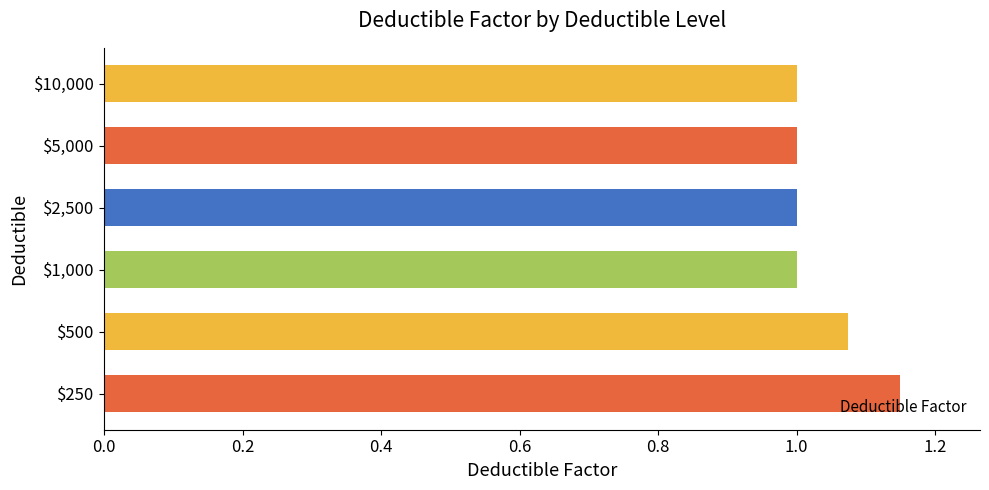

What is the minimum value shown in the chart?

1.0